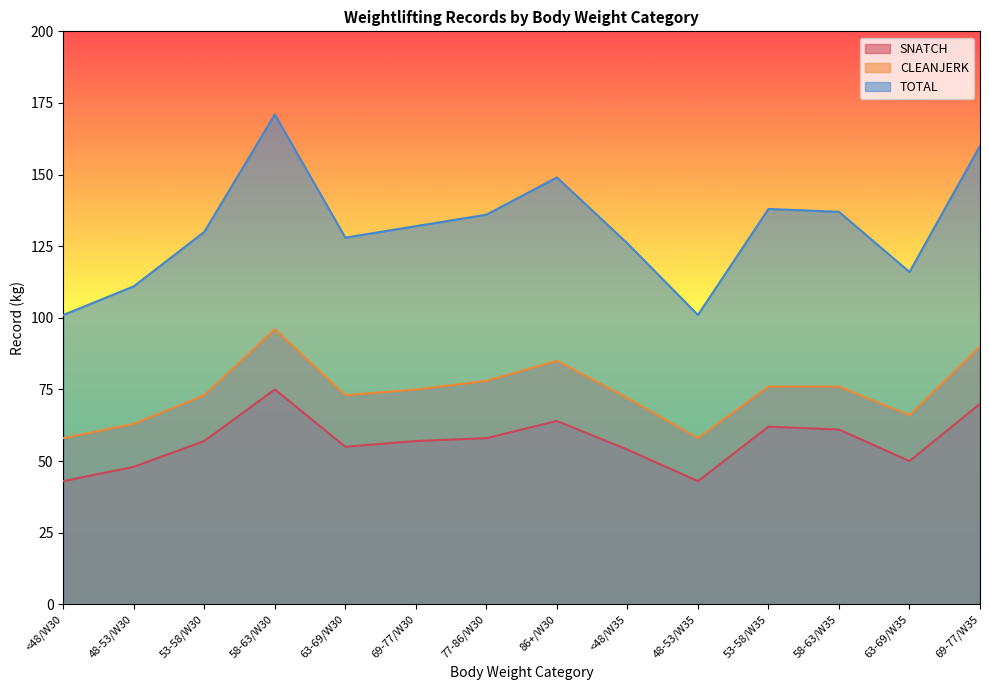

What is the difference between the highest and lowest values at 77-86/W30?

78